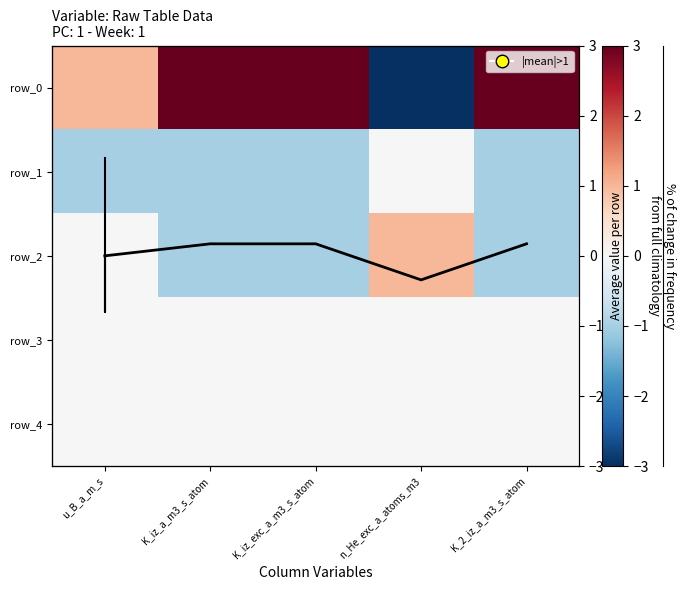

How many negative values does the row_0 series have?

1